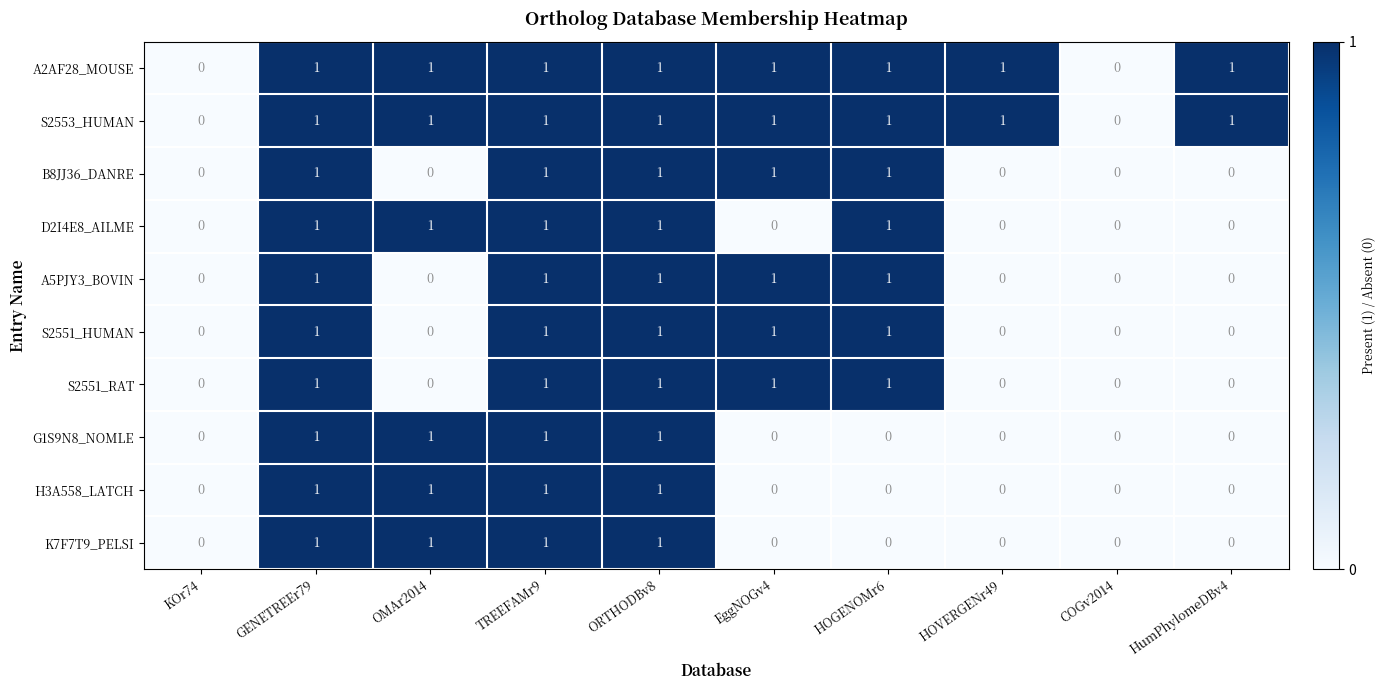

The value of G1S9N8_NOMLE at COGv2014 is 0. True or false?

True